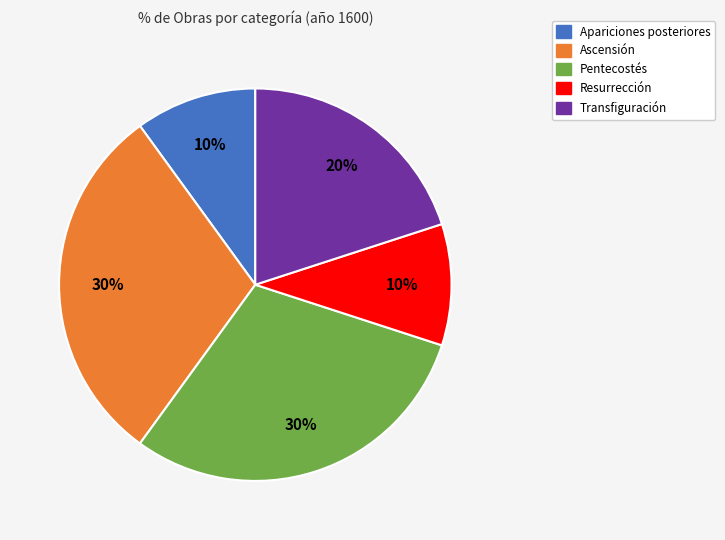

Is there a majority slice in this chart?

No